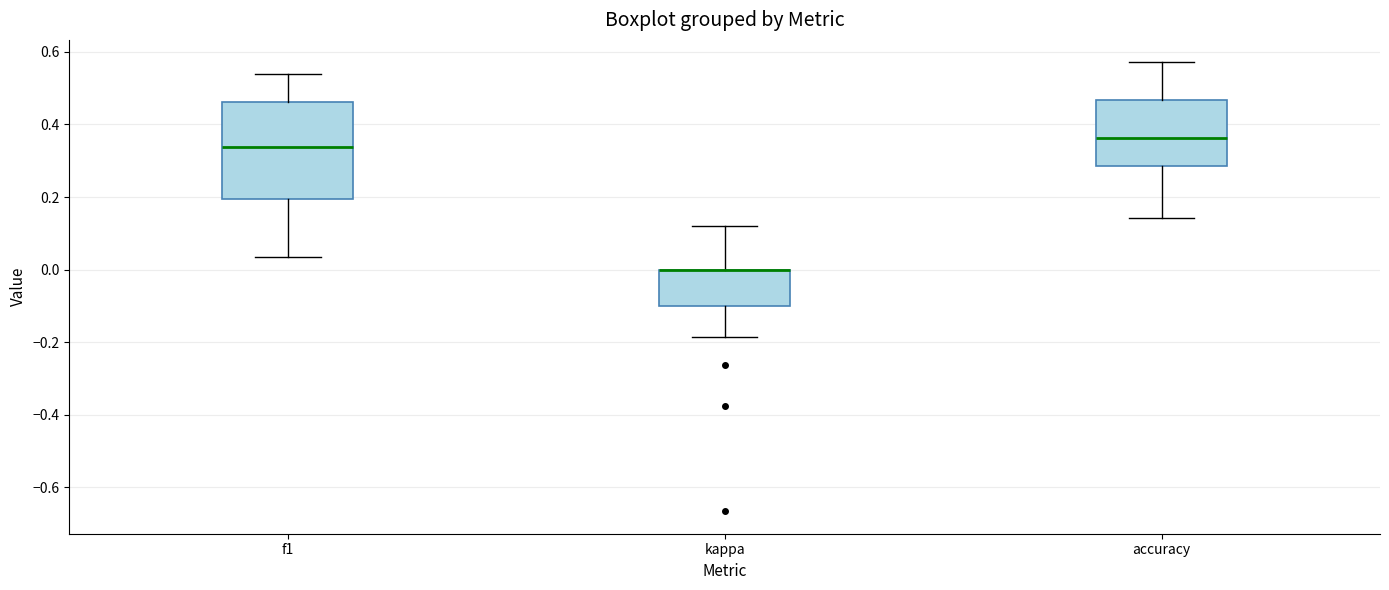

Reading left to right, read every box against the y-axis: the position of its median line, the range the box covers, and the ends of its whiskers. The values are not printed on the chart, so give them approximately, as read against the axis.

f1: median 0.34, box 0.20 to 0.46, whiskers 0.04 to 0.54
kappa: median 0.00 (drawn on the box's upper edge), box -0.10 to 0.00, whiskers -0.18 to 0.12
accuracy: median 0.36, box 0.28 to 0.46, whiskers 0.14 to 0.58